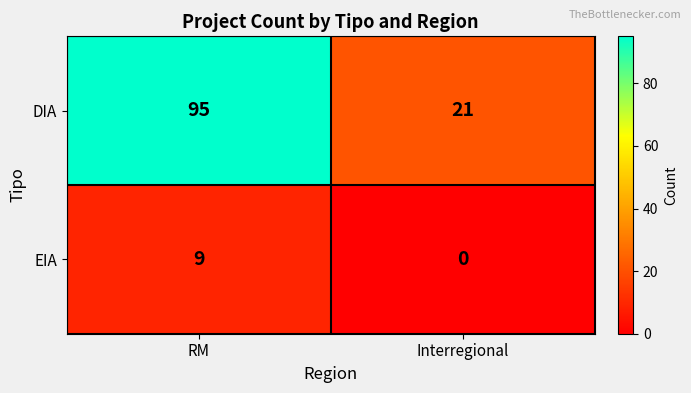

What is the approximate value of EIA at RM?

9